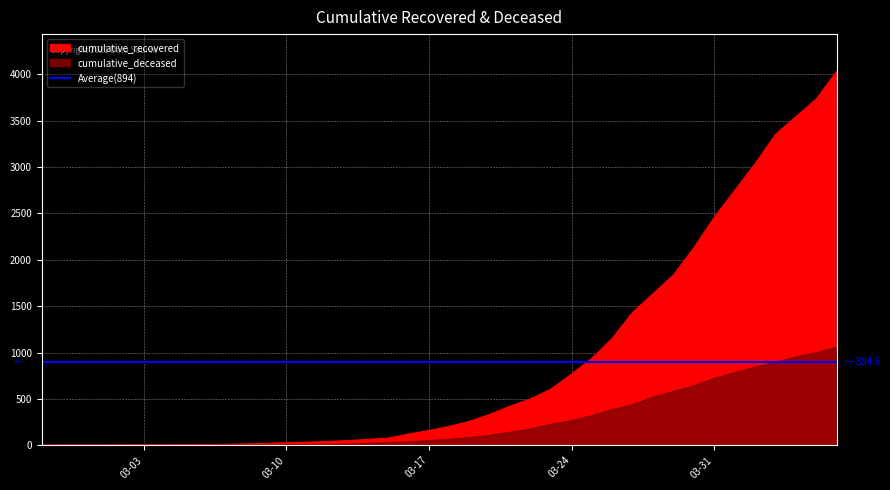

Which series changed the most between 2020-03-11 and 2020-03-24?

cumulative_recovered